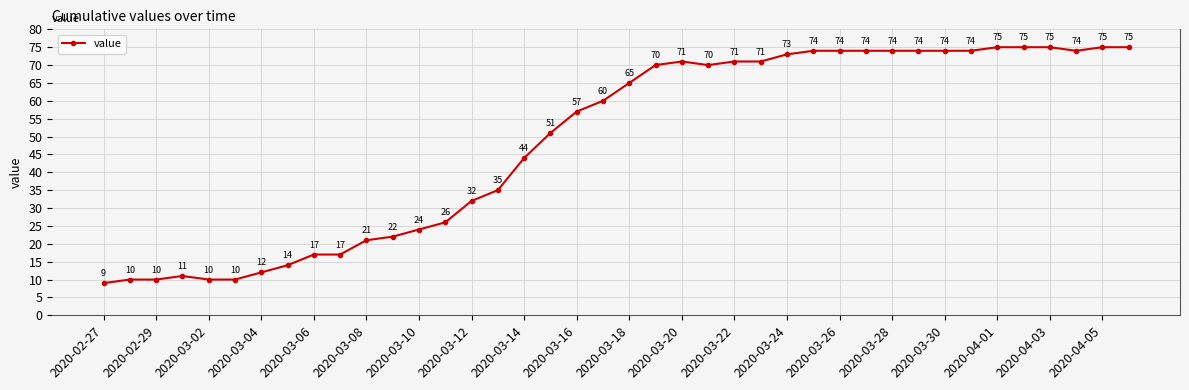

What is the smallest value displayed?

9